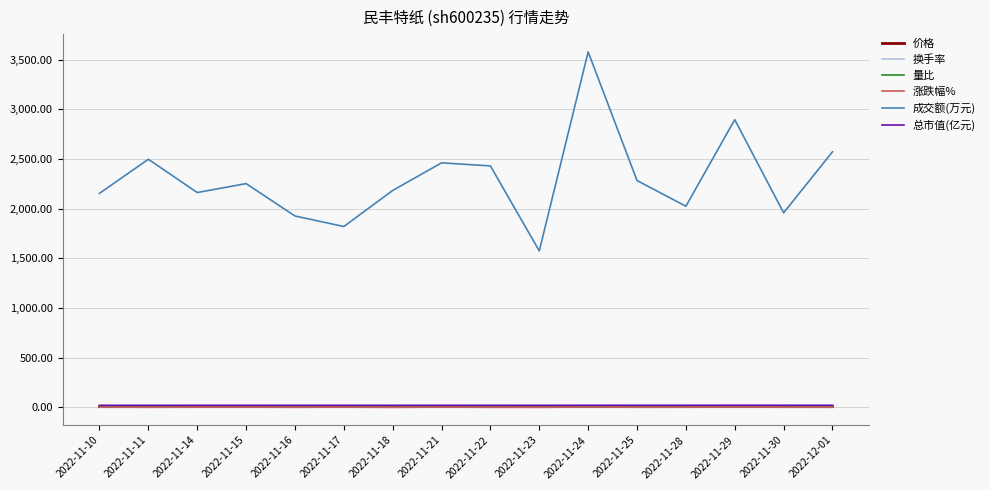

Between 2022-11-14 and 2022-12-01, which series saw the biggest shift?

成交额(万元)